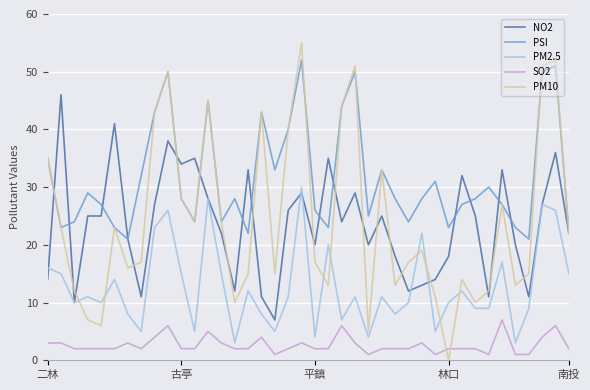

True or false: SO2 and NO2 cross at least once.

False